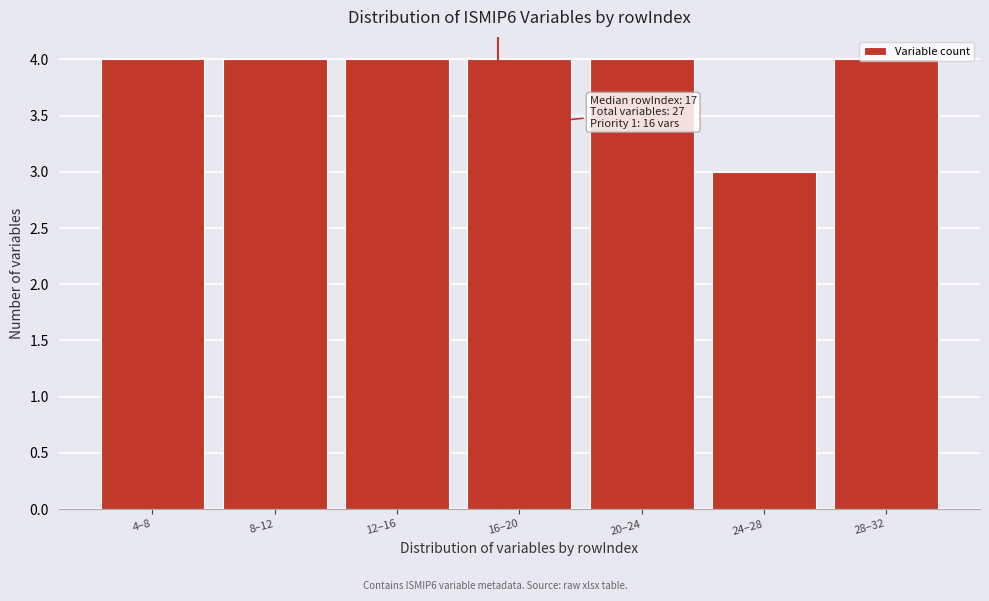

What is the average value?

4